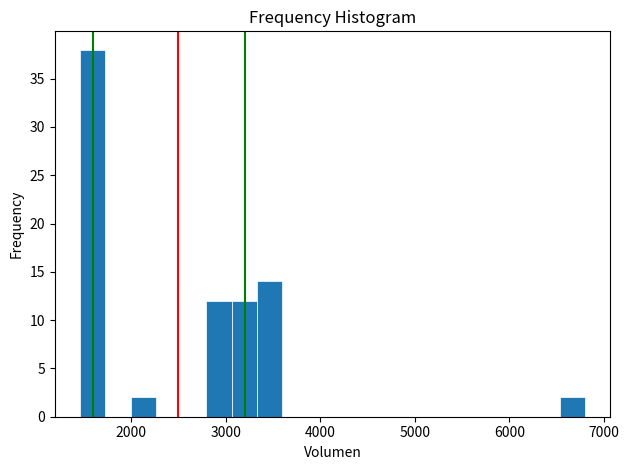

Around what value on the x-axis is the tallest bar? Give the approximate position of its centre, as read against the axis.

1600